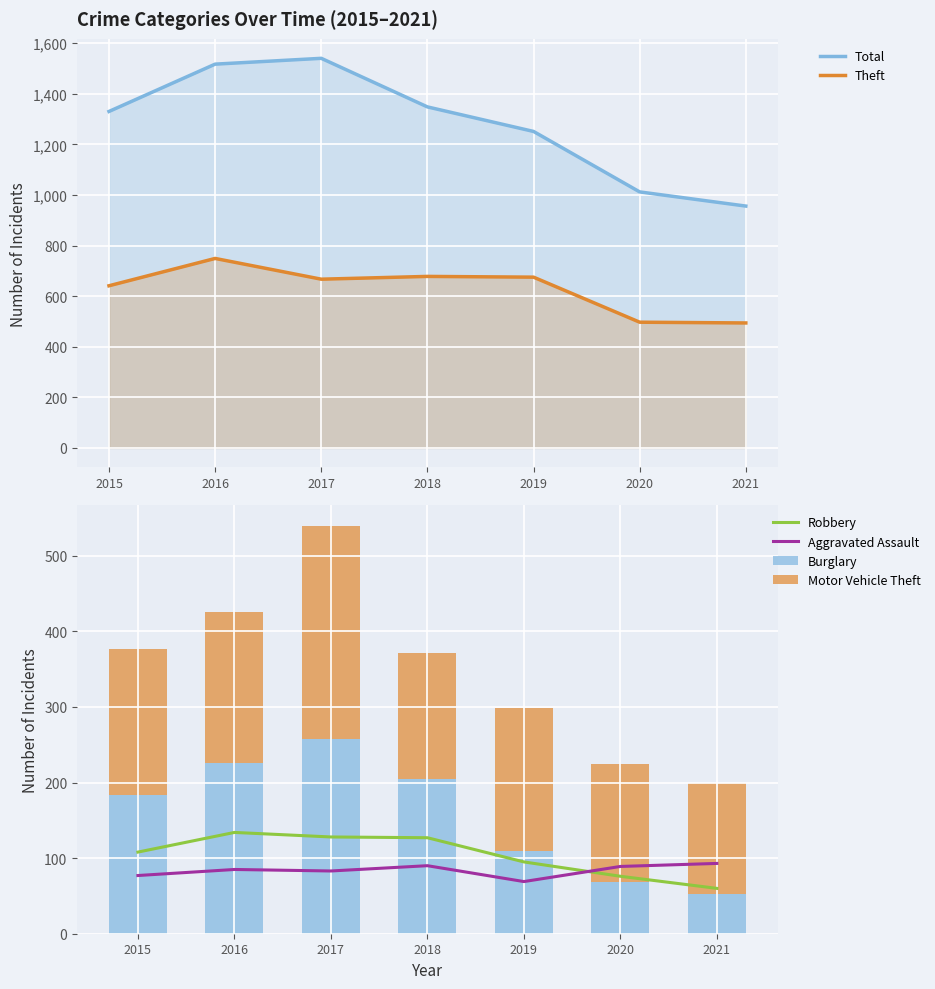

Count the number of categories in the chart.

7